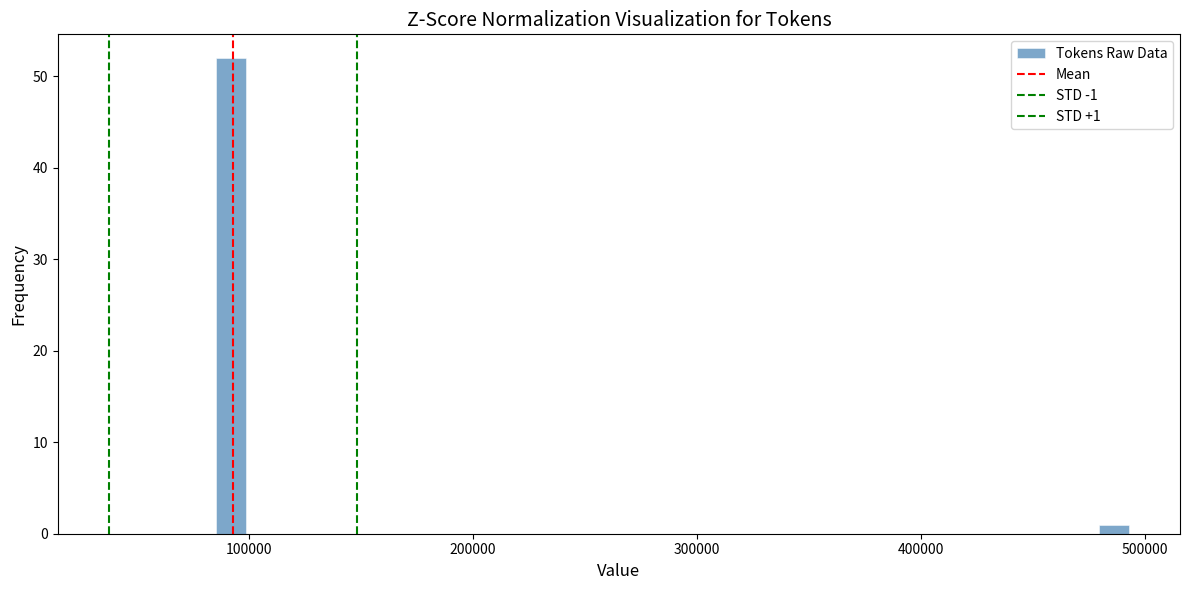

Around what value on the x-axis is the tallest bar? Give the approximate position of its centre, as read against the axis.

90000